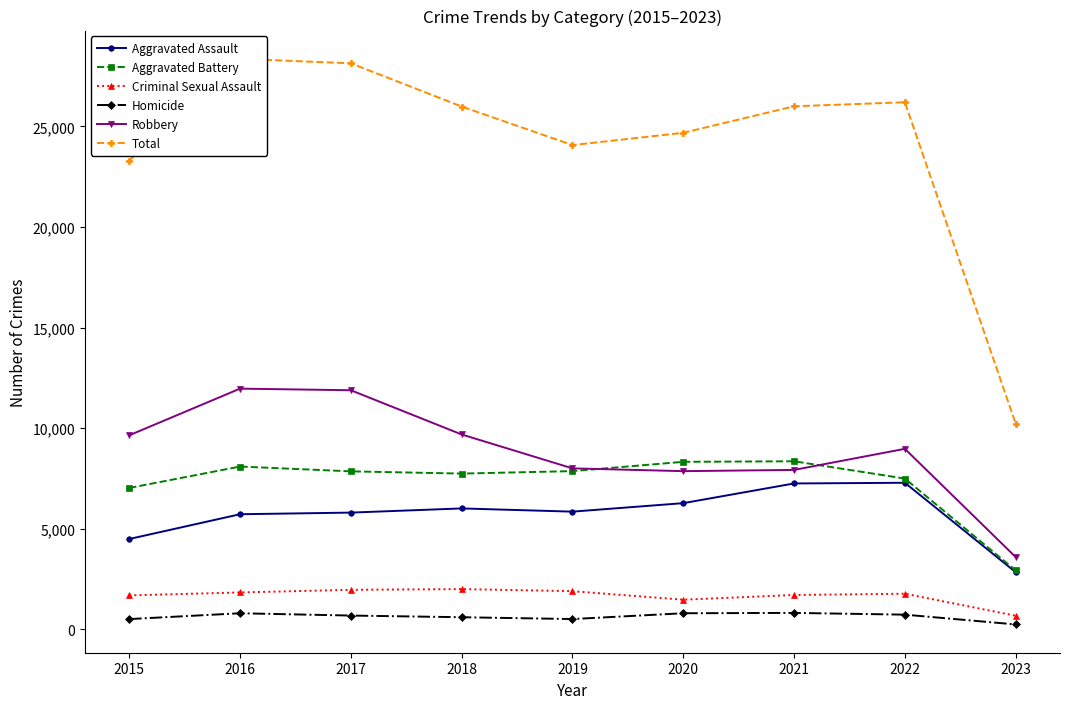

Reading left to right, extract all data points from this chart.

Aggravated Assault: 4480	5712	5793	6001	5841	6263	7243	7277	2829
Aggravated Battery: 7018	8085	7845	7734	7857	8319	8346	7487	2916
Criminal Sexual Assault: 1675	1822	1952	1988	1885	1461	1695	1758	663
Homicide: 496	786	672	589	498	787	804	717	230
Robbery: 9638	11960	11880	9680	7994	7855	7917	8966	3582
Total: 23307	28365	28142	25992	24075	24685	26005	26205	10220